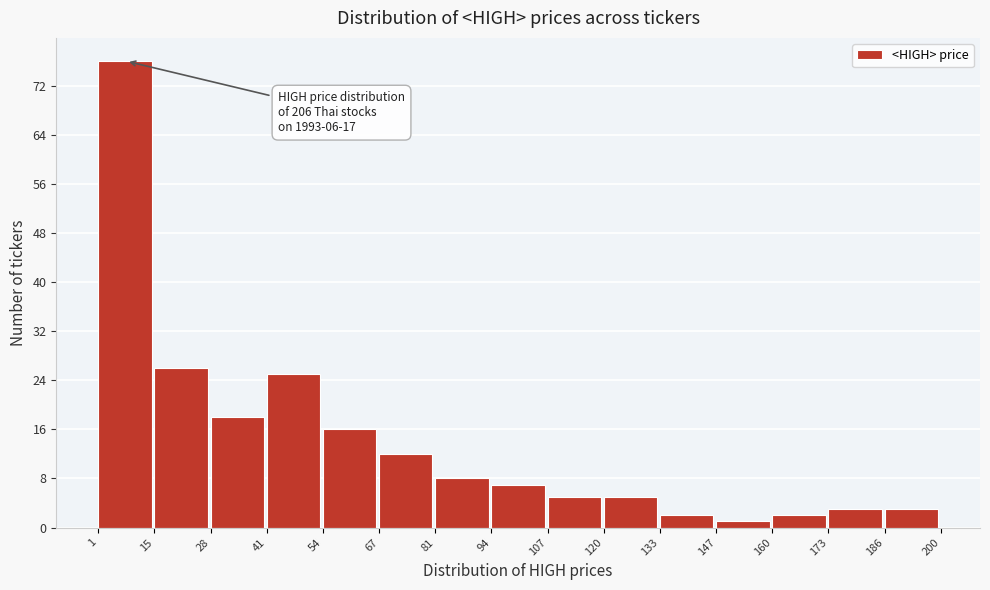

Over which range of the x-axis is the bar tallest?

1 to 15